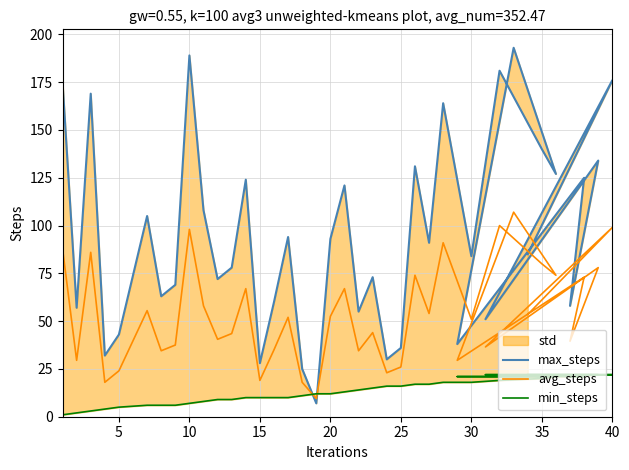

What is the maximum value for min_steps?

22.0